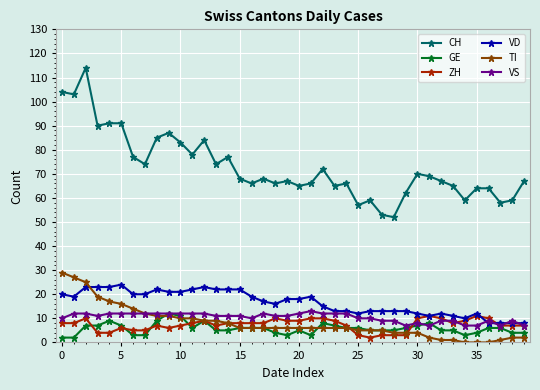

Which series has the largest range (max minus min)?

CH